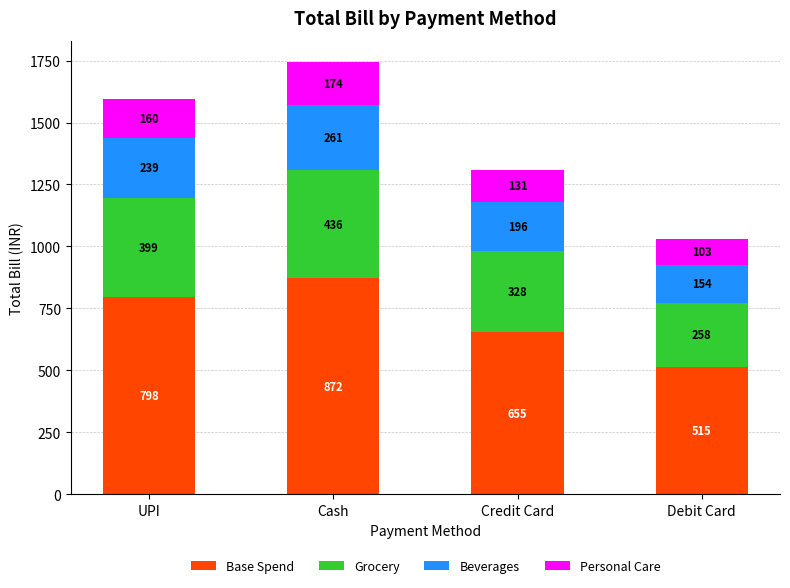

Is it true that Base Spend equals 970.8 at Credit Card?

False